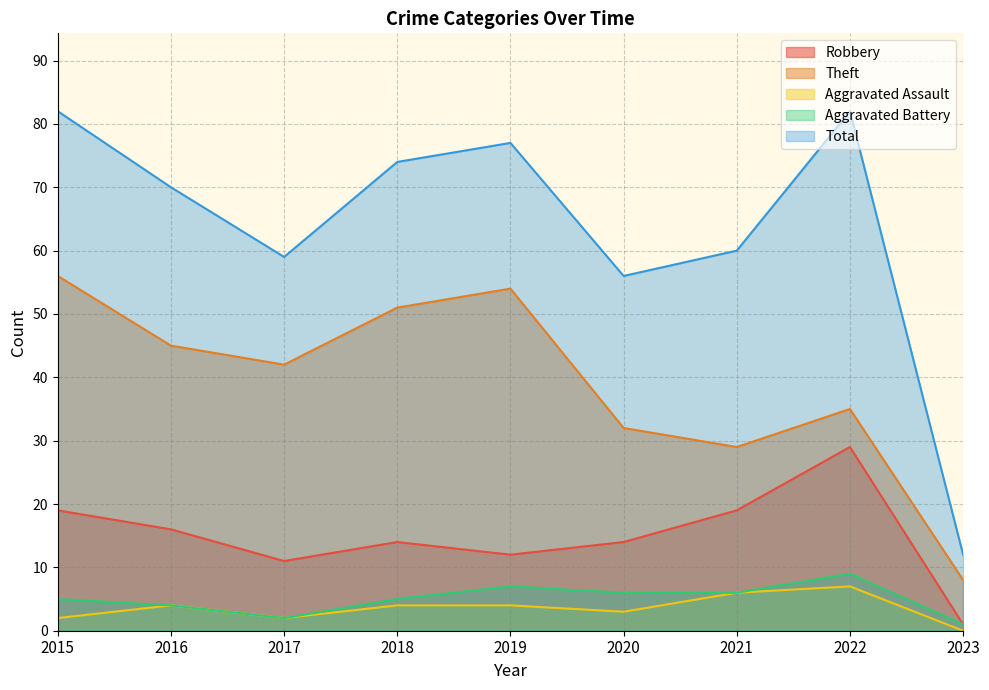

The Theft series shows 35 at 2022. True or false?

True